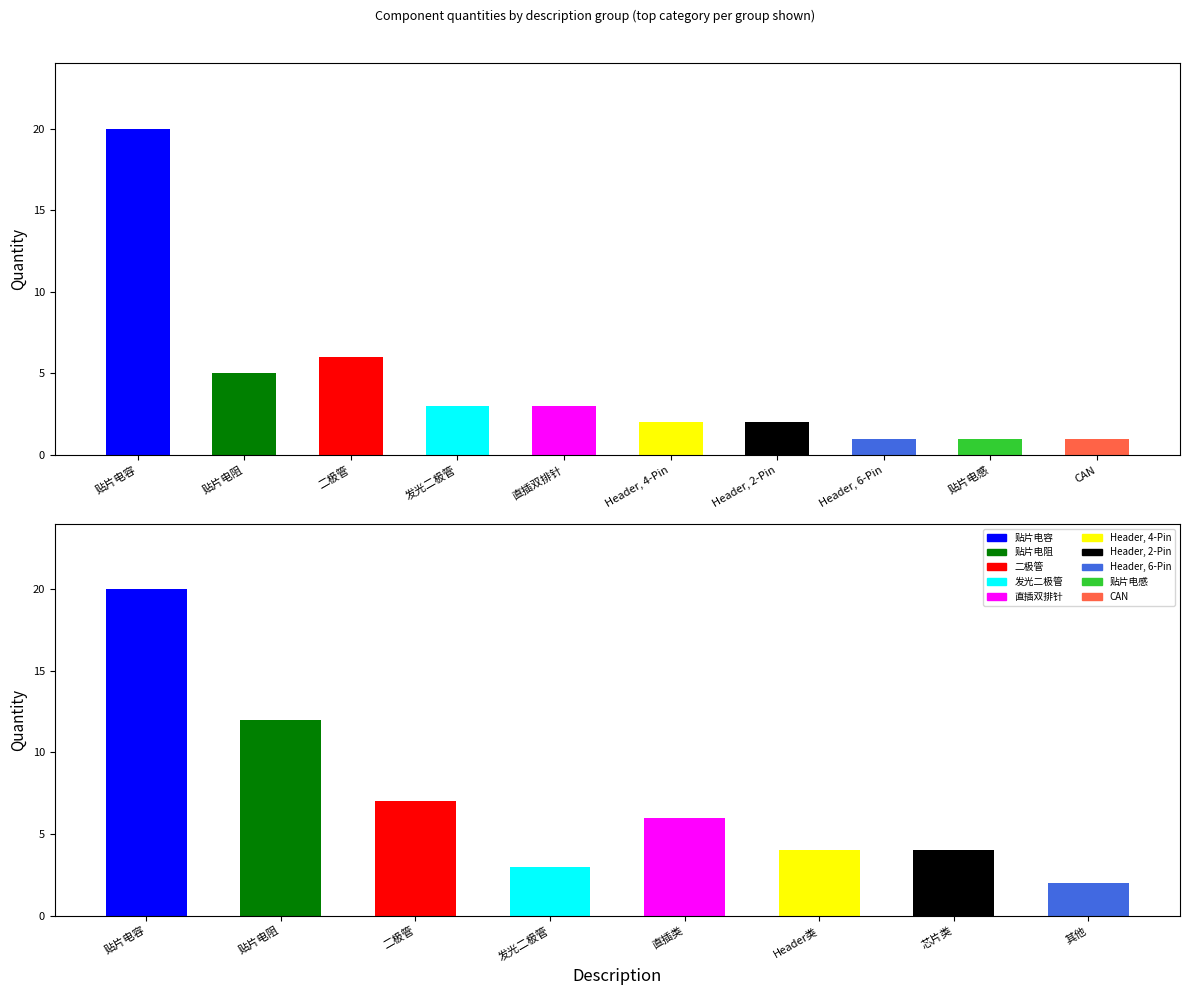

Read the value at Header, 2-Pin.

2